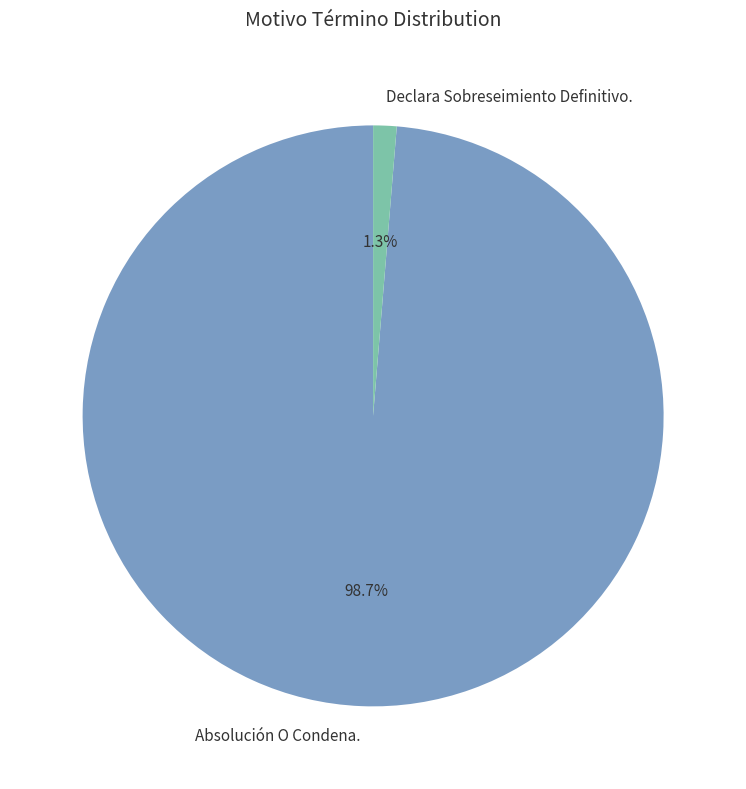

What portion of the pie excludes Absolución O Condena.?

1.3%